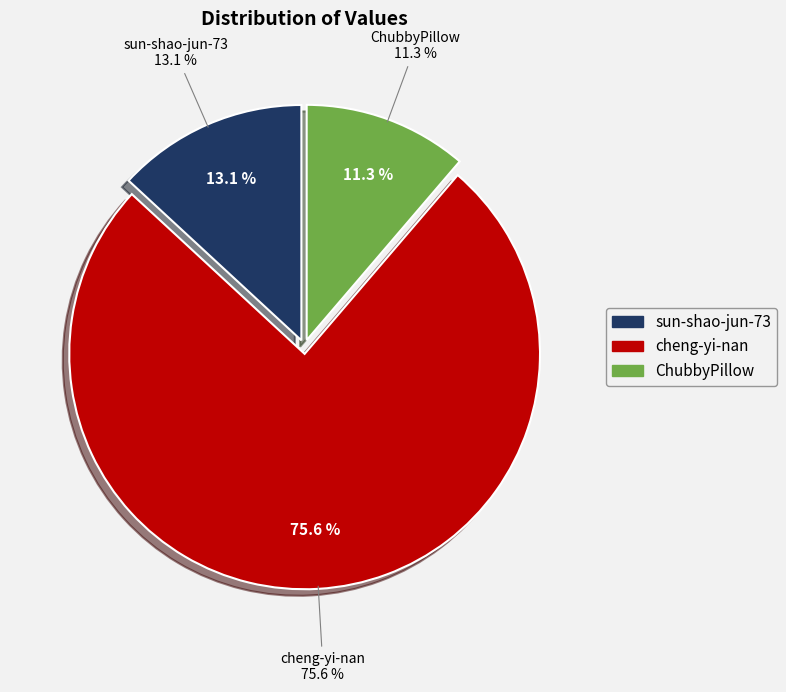

How many segments does this pie chart have?

3